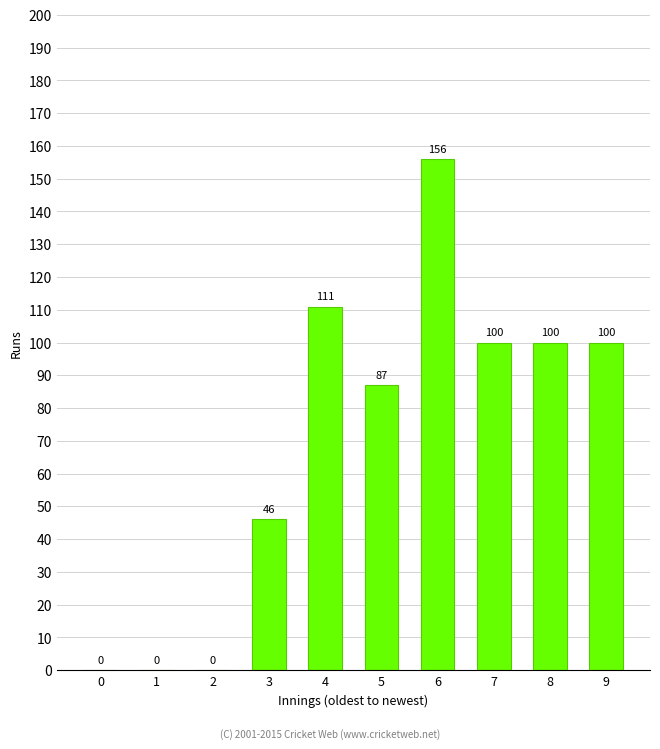

Reading left to right, list all the values displayed in this chart.

0	0	0	46	111	87	156	100	100	100